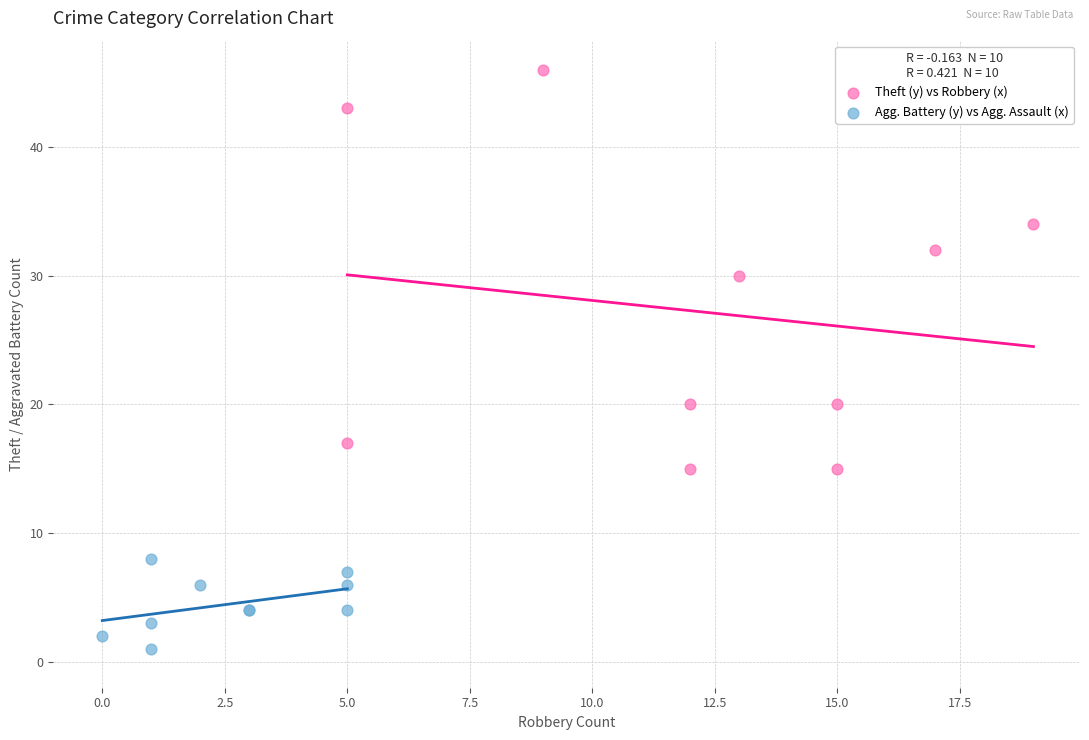

Which series contains the highest Y value?

Theft (y) vs Robbery (x)